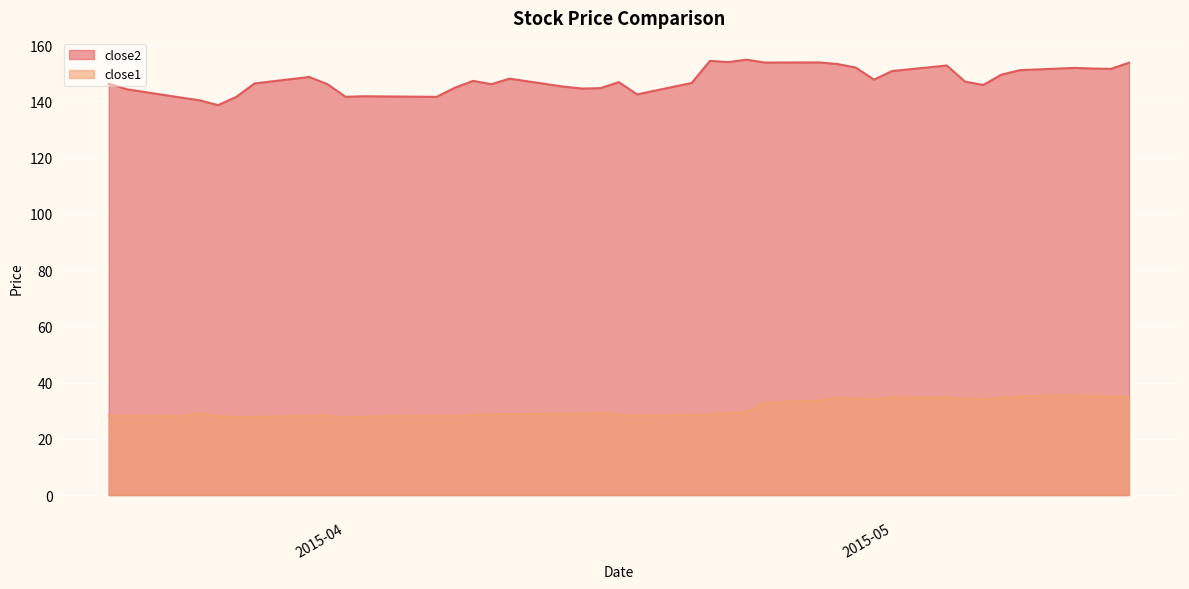

What is the label of the 21st point from the left?

2015-04-17